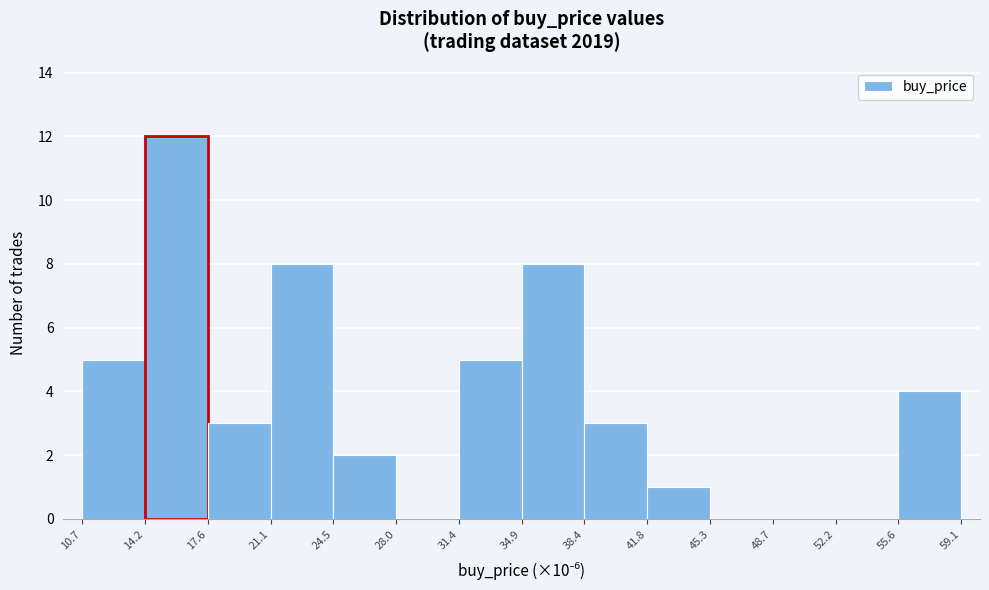

Reading left to right, transcribe this chart: for each bar, give the range it covers on the x-axis and its height. The values are not printed on the chart, so give them approximately, as read against the axis.

10.7 to 14.2: 5
14.2 to 17.6: 12
17.6 to 21.1: 3
21.1 to 24.5: 8
24.5 to 28.0: 2
28.0 to 31.4: 0
31.4 to 34.9: 5
34.9 to 38.4: 8
38.4 to 41.8: 3
41.8 to 45.3: 1
45.3 to 48.7: 0
48.7 to 52.2: 0
52.2 to 55.6: 0
55.6 to 59.1: 4